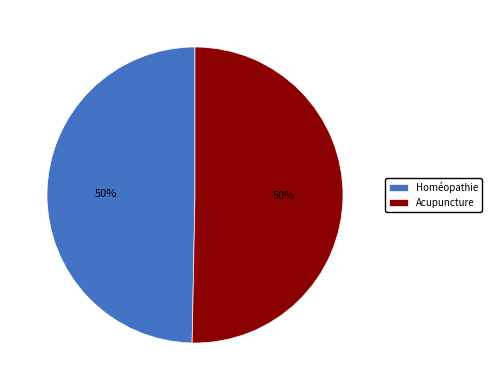

The Homéopathie slice represents 63% of the pie. True or false?

False